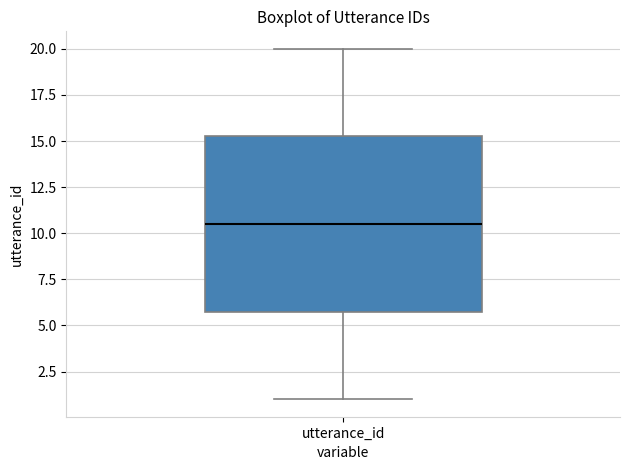

Read this box plot against the y-axis: the position of the median line, the range covered by the box, and the ends of both whiskers. The values are not printed on the chart, so give them approximately, as read against the axis.

median 10.5, box 6.0 to 15.5, whiskers 1.0 to 20.0